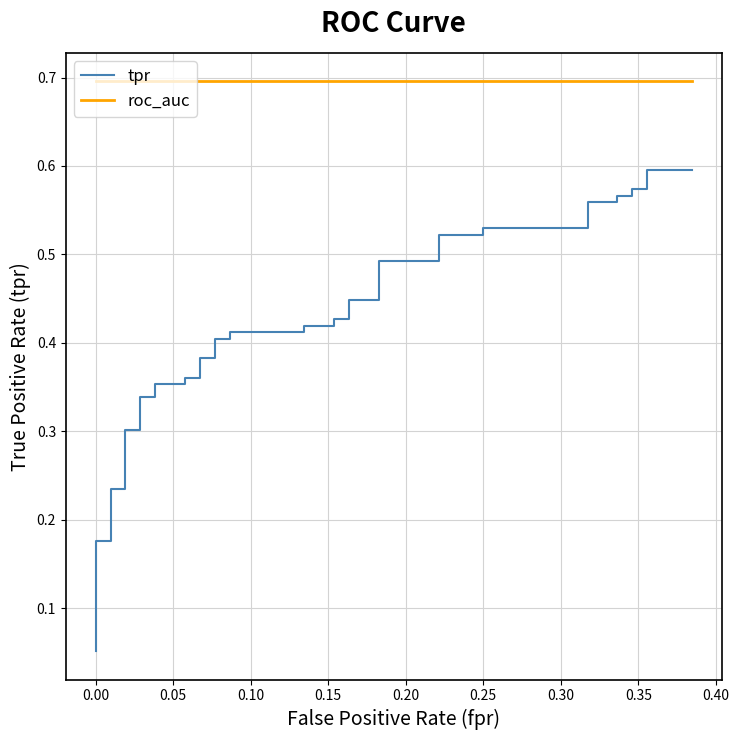

Reading left to right, list all the values displayed in this chart.

tpr: 0.1	0.1	0.2	0.2	0.2	0.2	0.3	0.3	0.3	0.3	0.4	0.4	0.4	0.4	0.4	0.4	0.4	0.4	0.4	0.4	0.4	0.4	0.4	0.4	0.4	0.4	0.5	0.5	0.5	0.5	0.5	0.5	0.6	0.6	0.6	0.6	0.6	0.6	0.6	0.6
roc_auc: 0.7	0.7	0.7	0.7	0.7	0.7	0.7	0.7	0.7	0.7	0.7	0.7	0.7	0.7	0.7	0.7	0.7	0.7	0.7	0.7	0.7	0.7	0.7	0.7	0.7	0.7	0.7	0.7	0.7	0.7	0.7	0.7	0.7	0.7	0.7	0.7	0.7	0.7	0.7	0.7